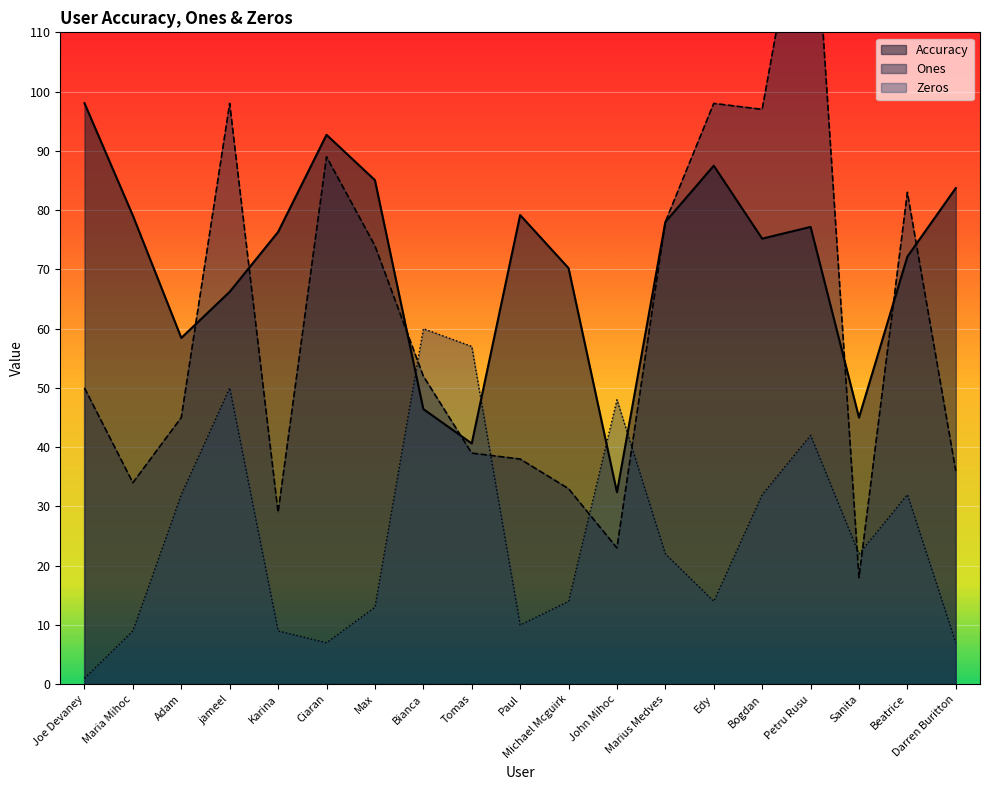

What is the maximum value for Ones?

142.0